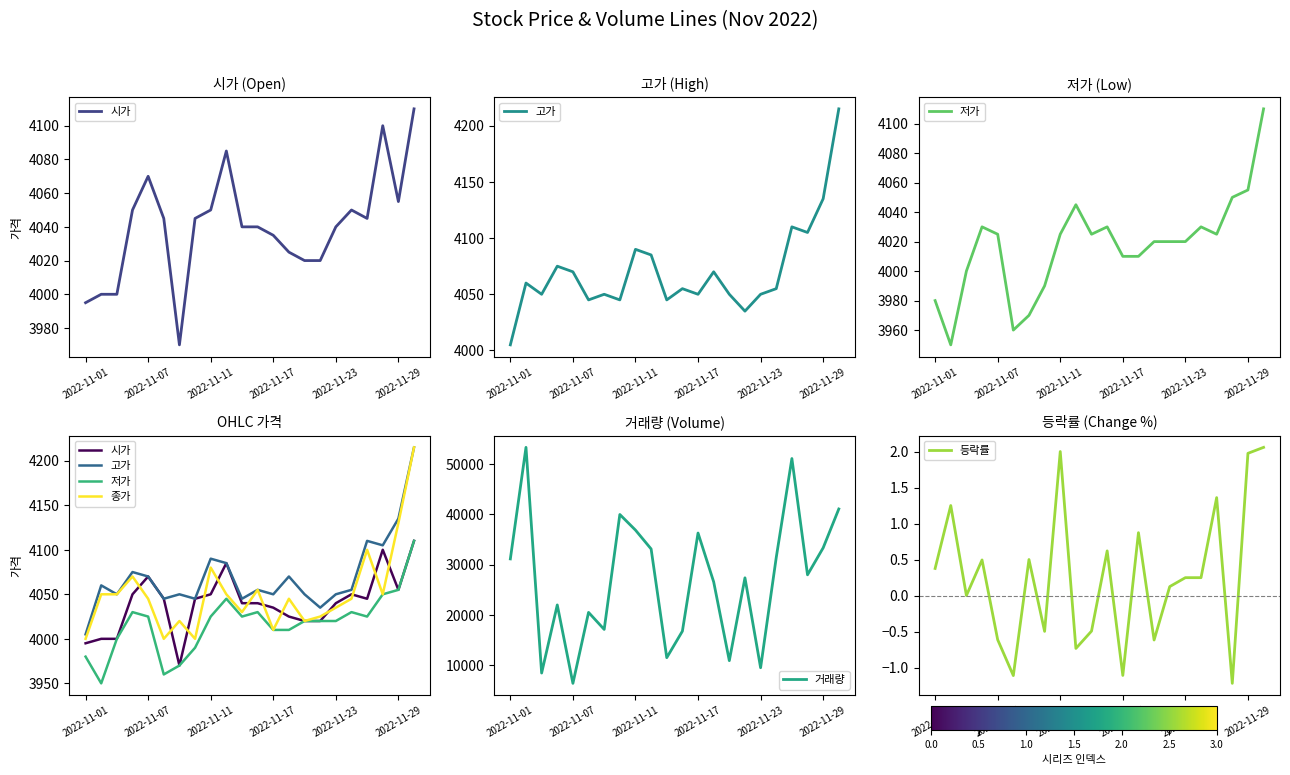

At how many categories does at least one series exceed 51603?

1